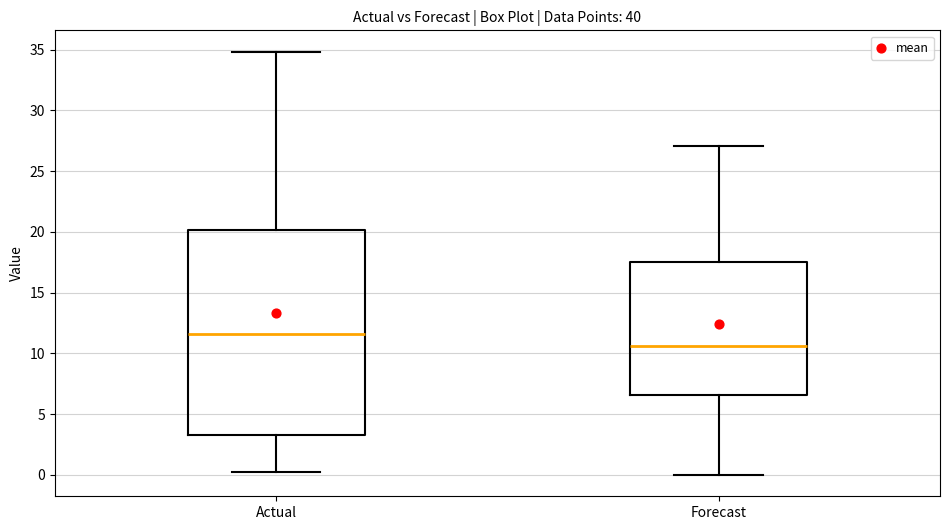

Reading left to right, read every box against the y-axis: the position of its median line, the range the box covers, and the ends of its whiskers. The values are not printed on the chart, so give them approximately, as read against the axis.

Actual: median 11.5, box 3.5 to 20.0, whiskers 0.5 to 35.0
Forecast: median 10.5, box 6.5 to 17.5, whiskers 0.0 to 27.0